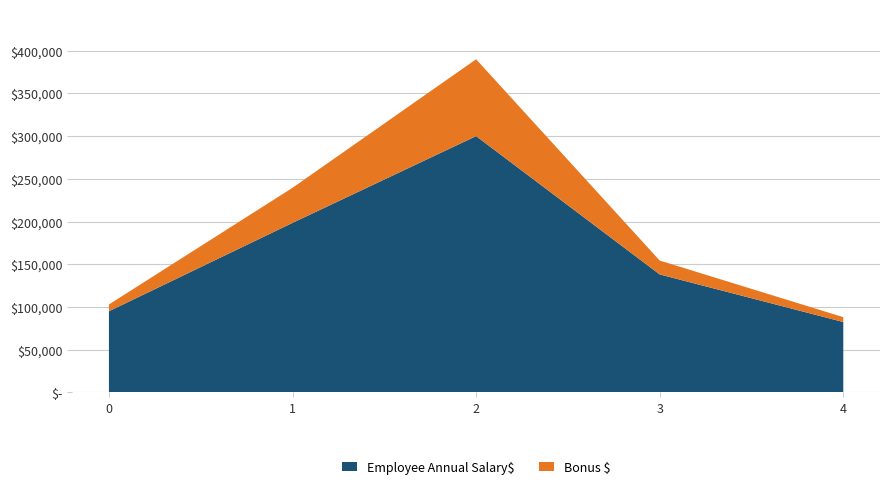

Reading left to right, transcribe all the data shown in this chart.

Employee Annual Salary$: 0=94915.9	1=198421.9	2=300000.0	3=138057.6	4=82317.3
Bonus $: 0=7943.5	1=41065.6	2=90000.0	3=16239.6	4=5686.9